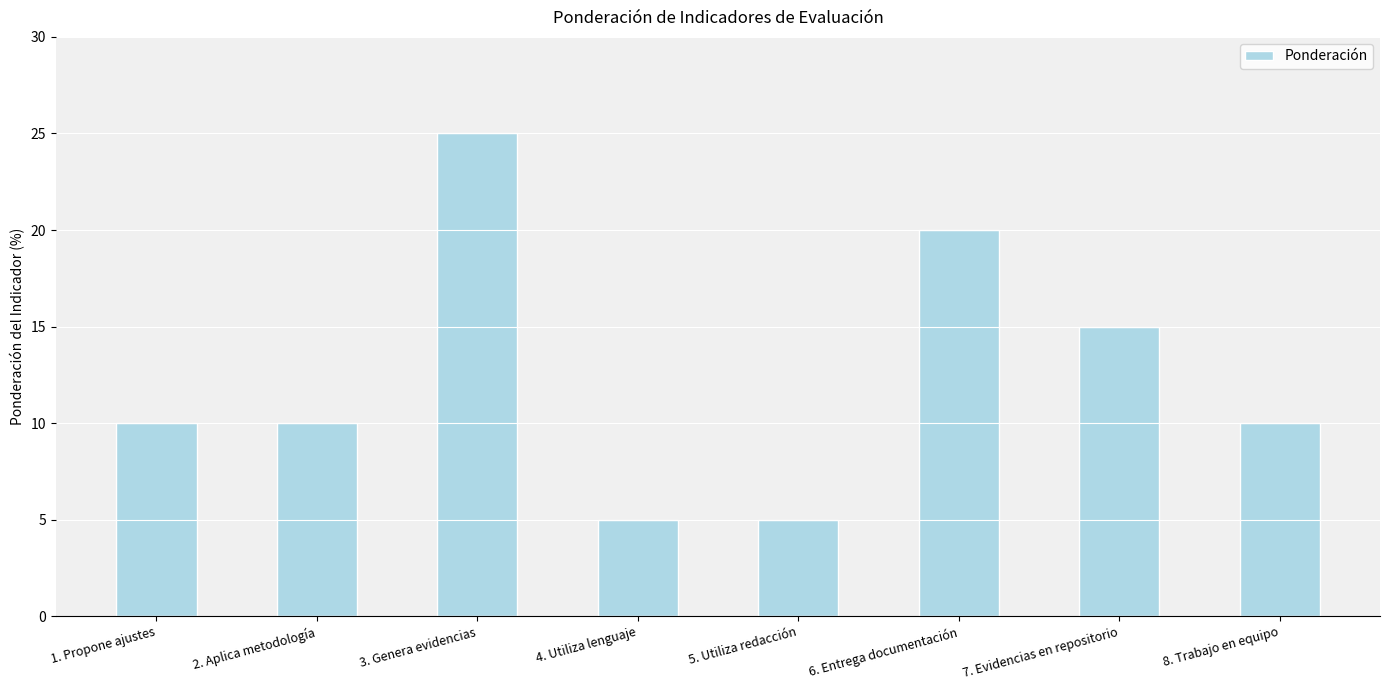

Approximately how many times larger is the value at 5. Utiliza redacción compared to 4. Utiliza lenguaje?

1.0